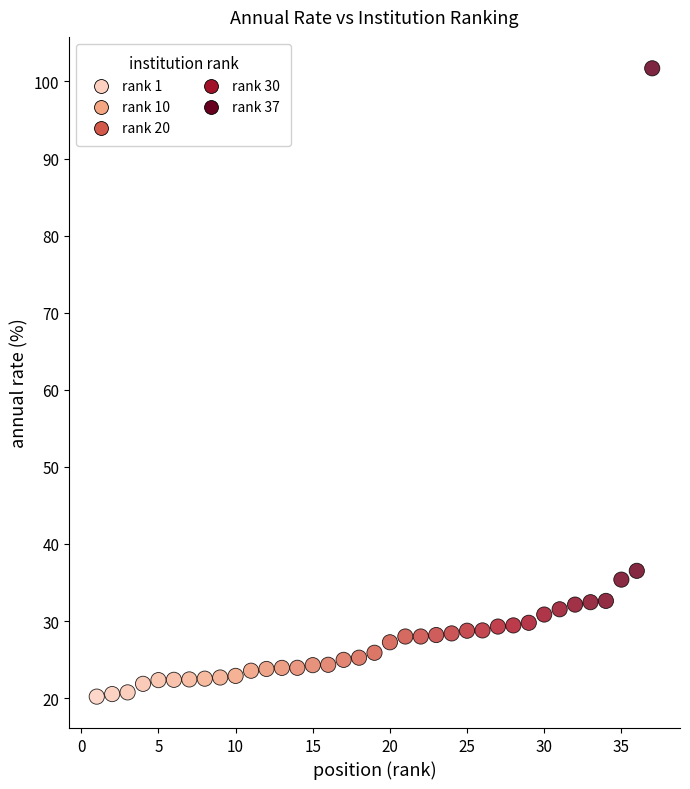

What is the range of X values (max minus min)?

36.0